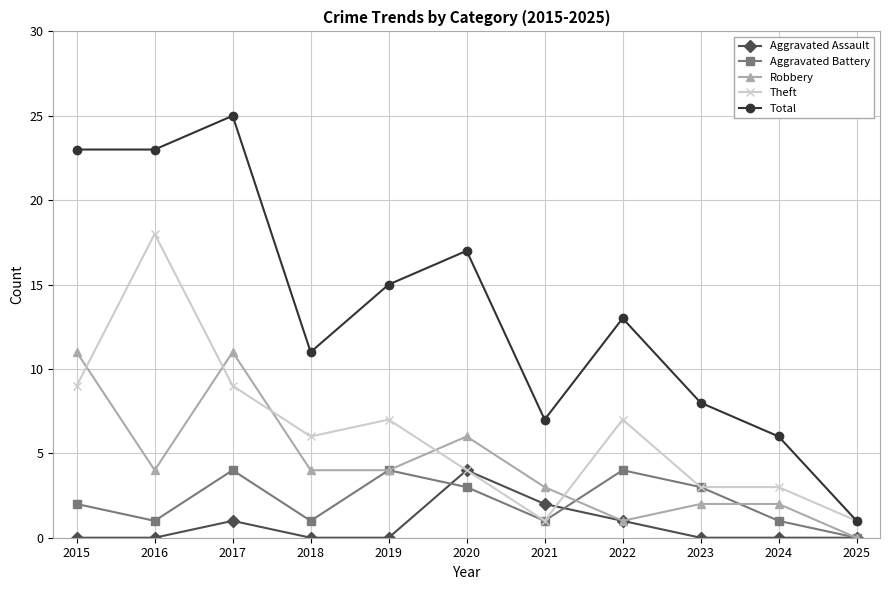

Where is the first local minimum for Theft?

2018